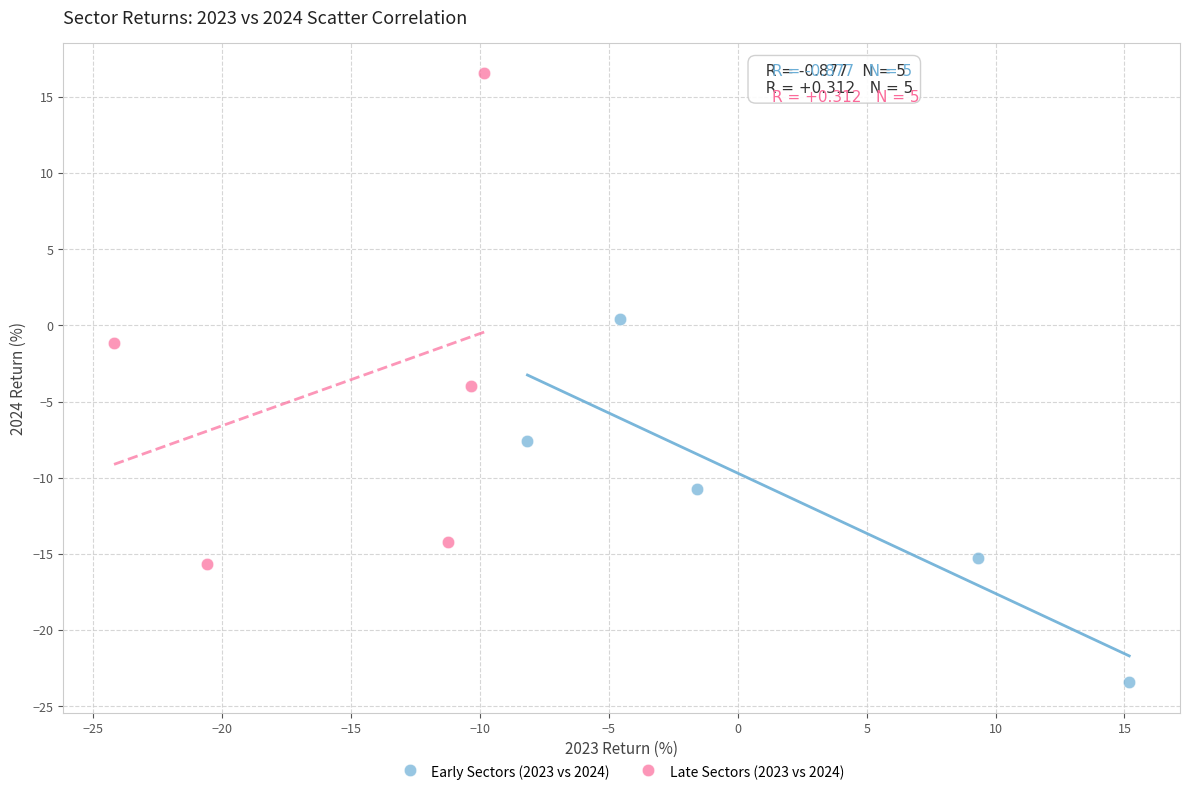

Which series has the largest Y range (max minus min)?

Late Sectors (2023 vs 2024)